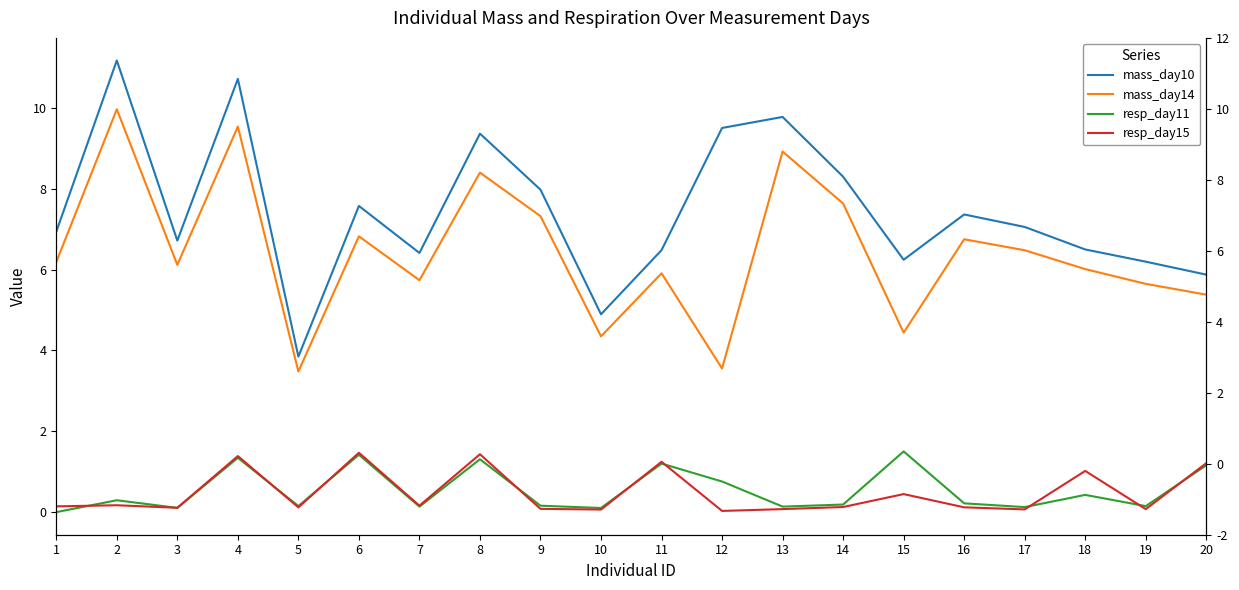

What is the total value across all series at 7?

12.4